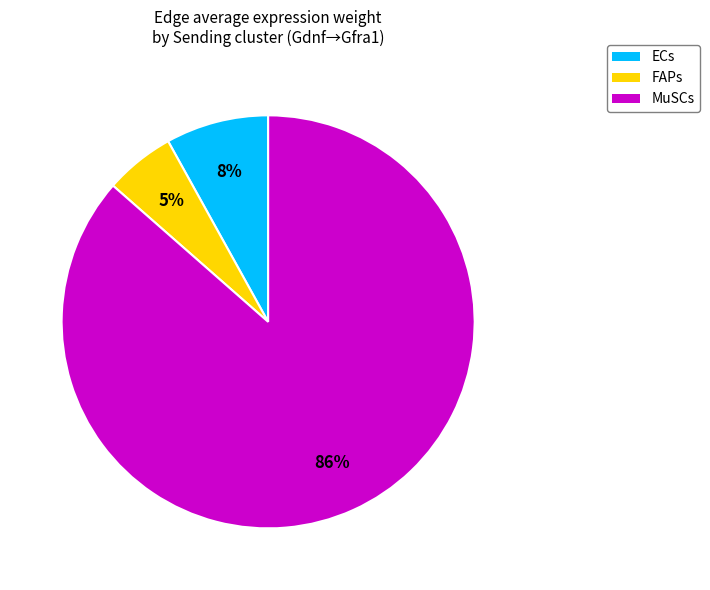

Do FAPs and ECs together represent more than half of the pie?

No